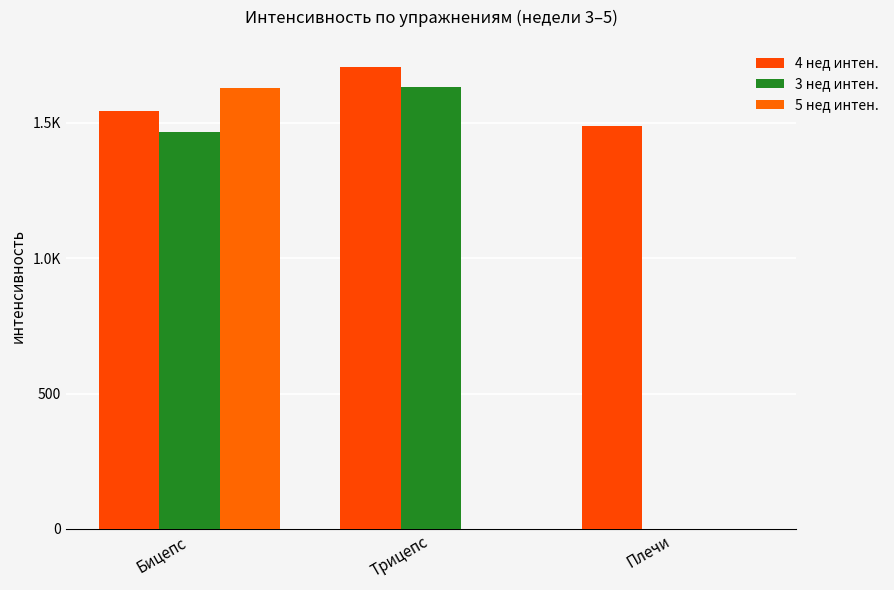

Are the bars horizontal?

No